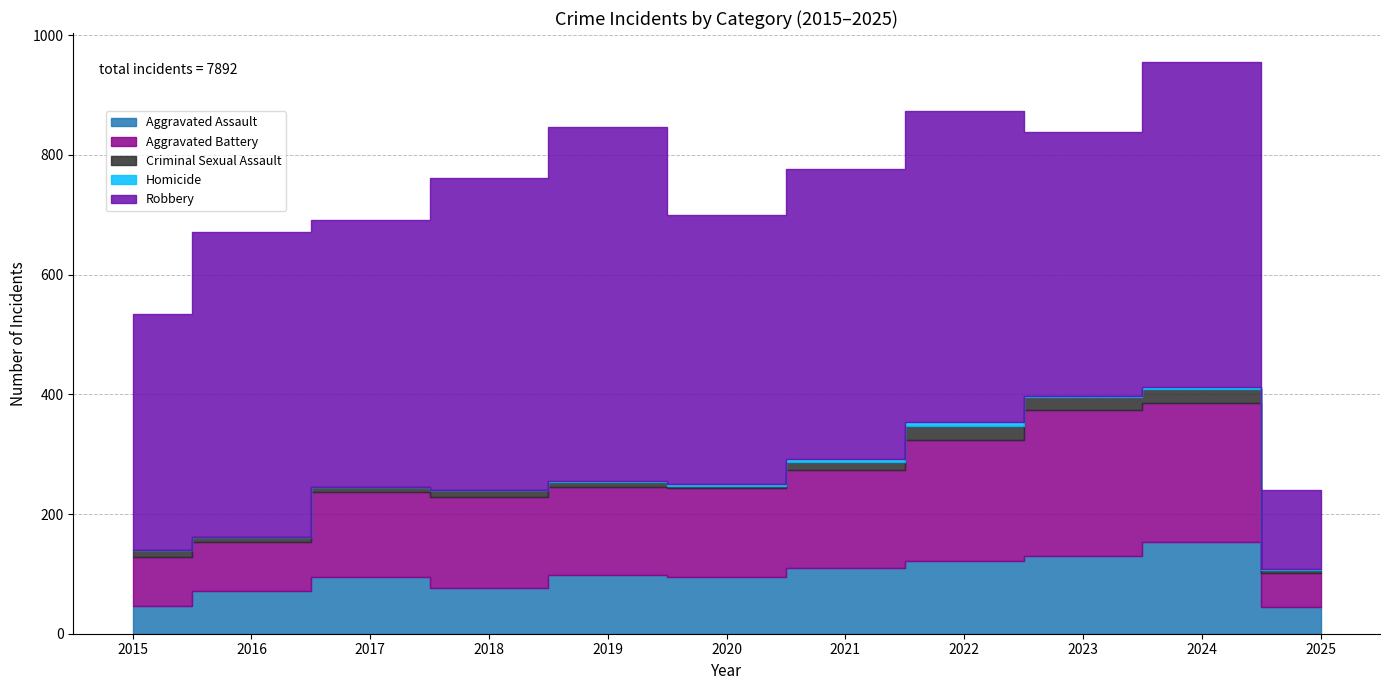

What is the total value across all series at 2025?

241